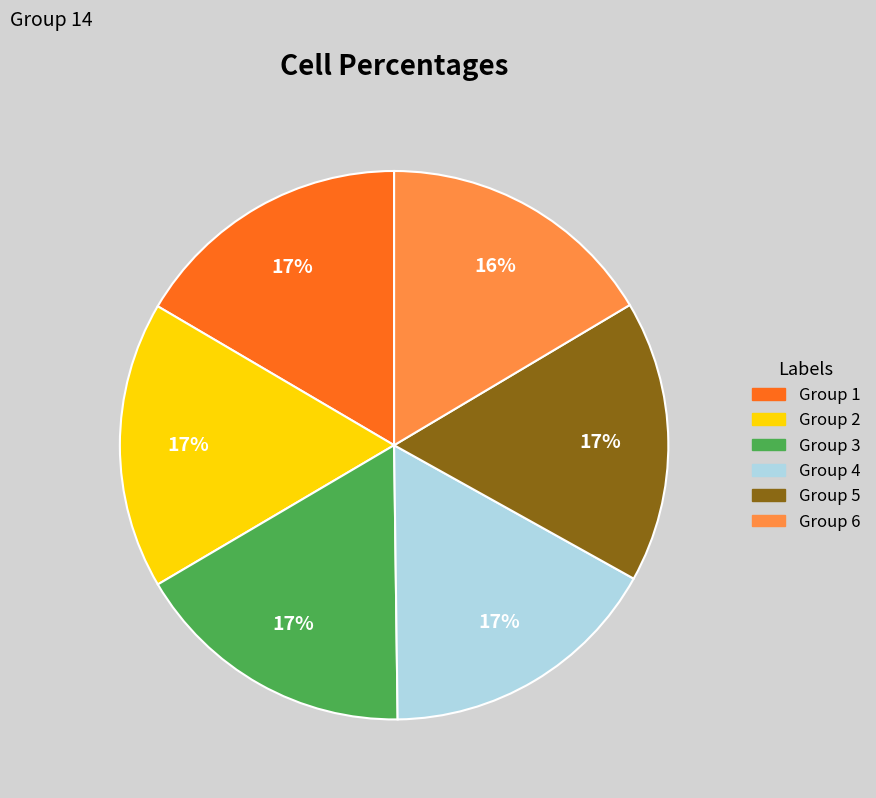

Does any single category account for the majority?

No